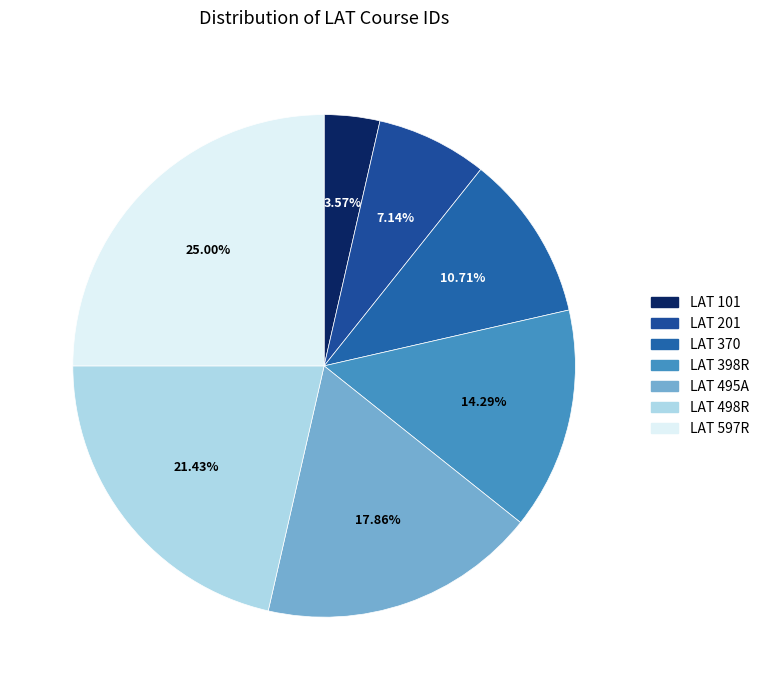

Combined, what portion of the pie is LAT 597R and LAT 101?

28.6%